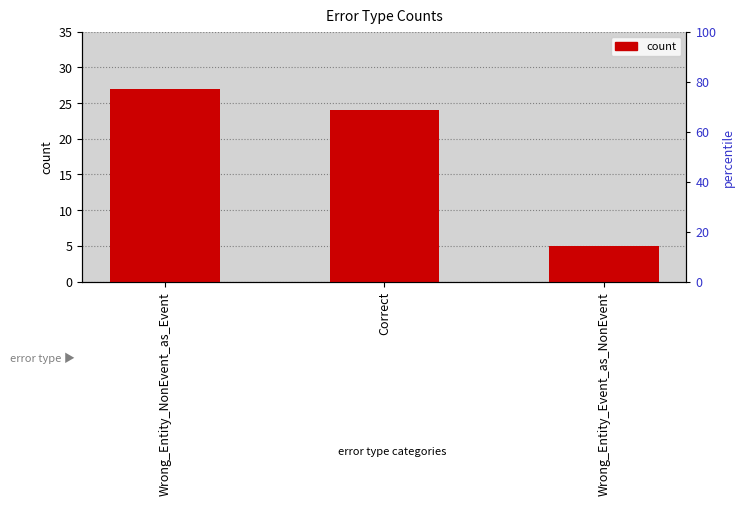

What is the difference between the second highest and minimum values?

19